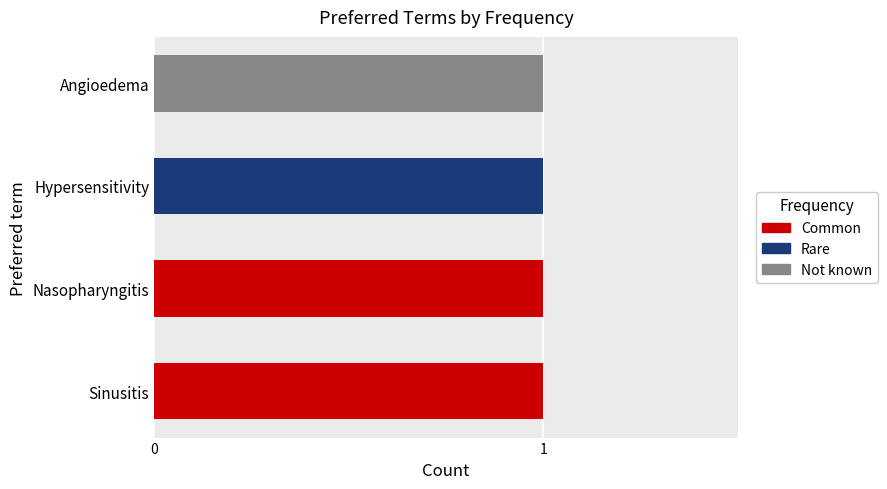

The Common series shows -1 at Hypersensitivity. True or false?

False